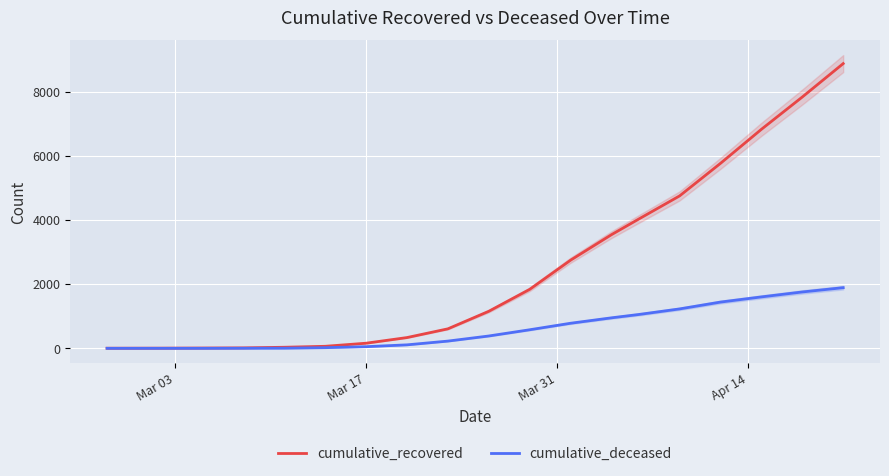

How many positive values does the cumulative_deceased series have?

16